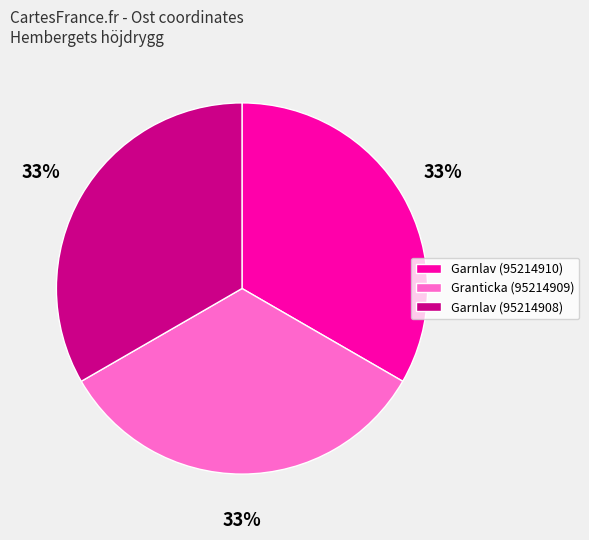

How many slices are in this pie chart?

3